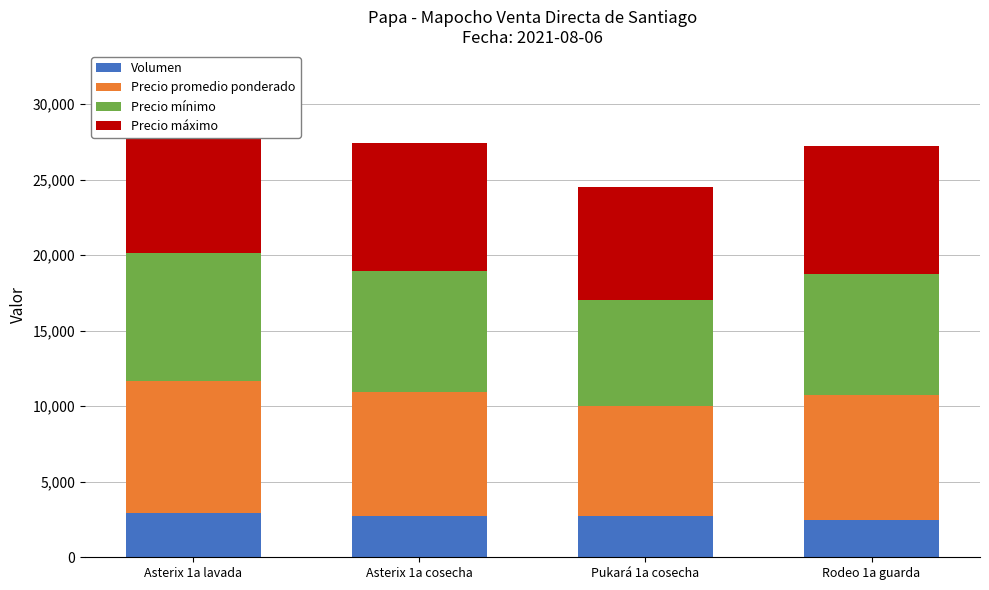

Which category has the lowest value in the Precio mínimo series?

Pukará 1a cosecha